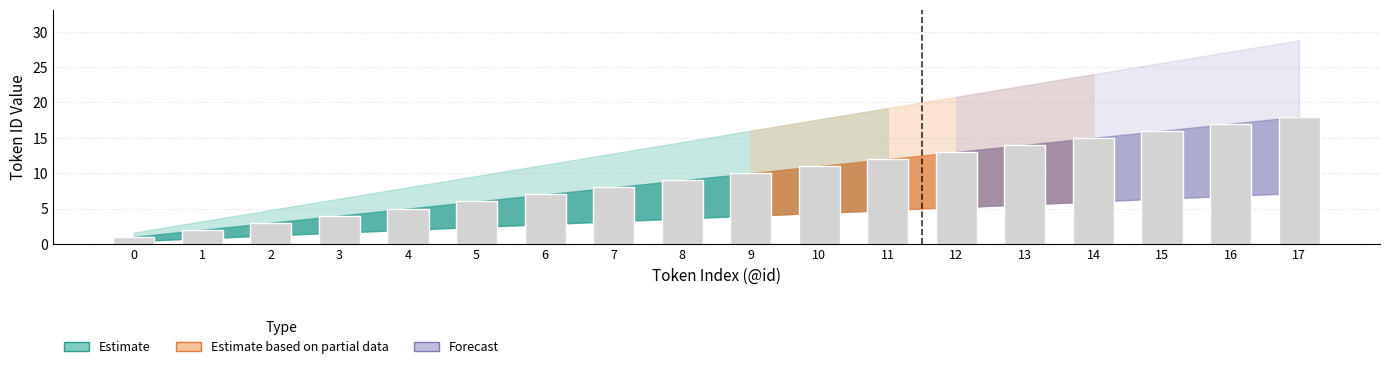

How many data points are less than 10?

9